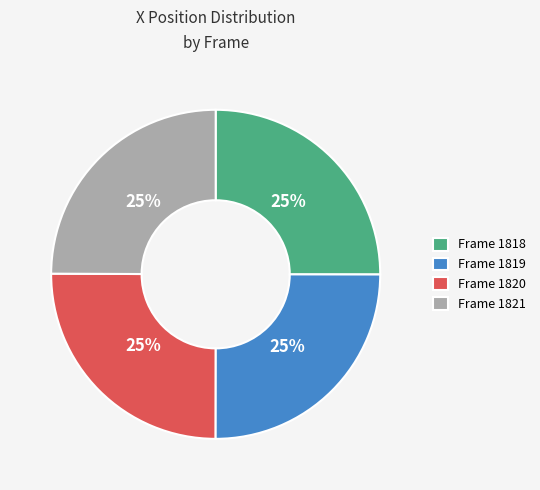

What percentage is the Frame 1821 slice, to the nearest percent?

25%